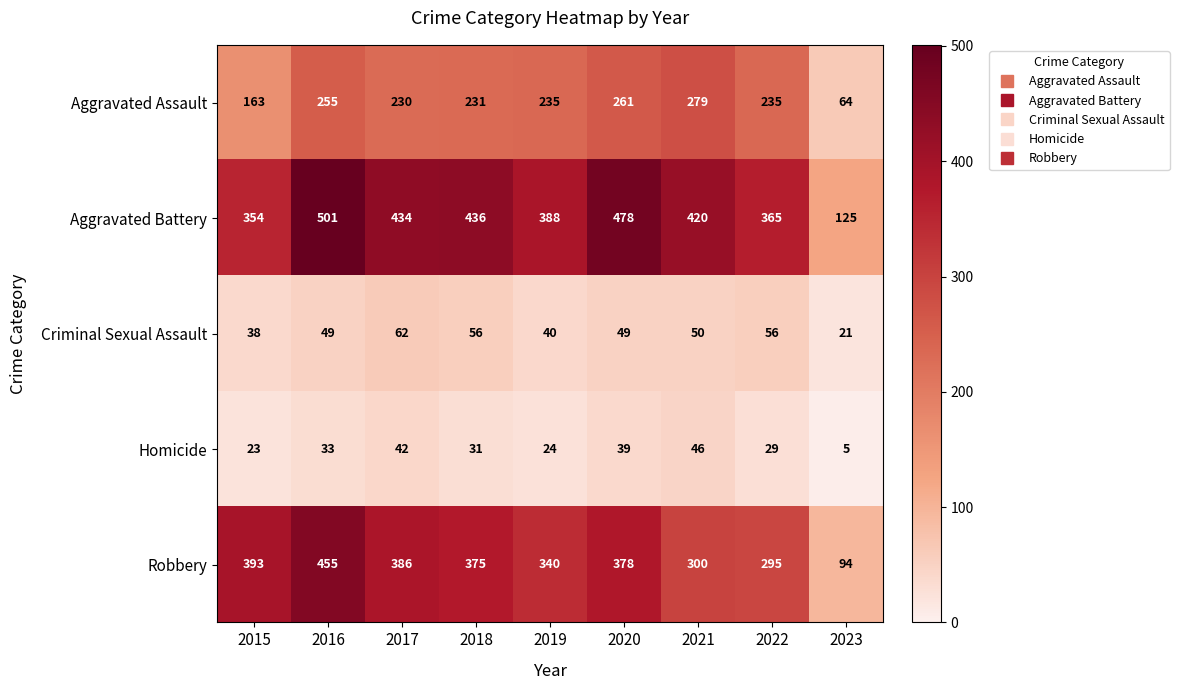

Which series has the largest total across all categories?

Aggravated Battery